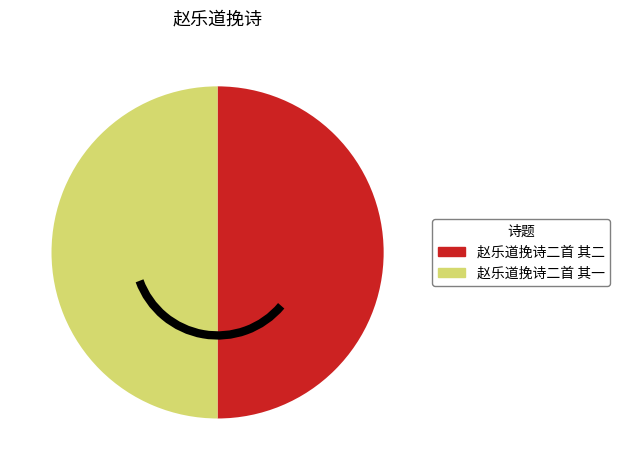

The 赵乐道挽诗二首 其二 slice represents 50% of the pie. True or false?

True